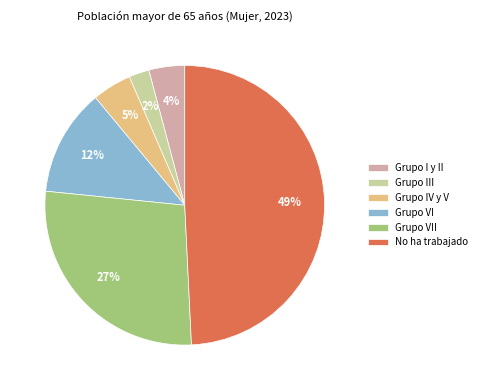

Is Grupo VII the majority of the pie?

No